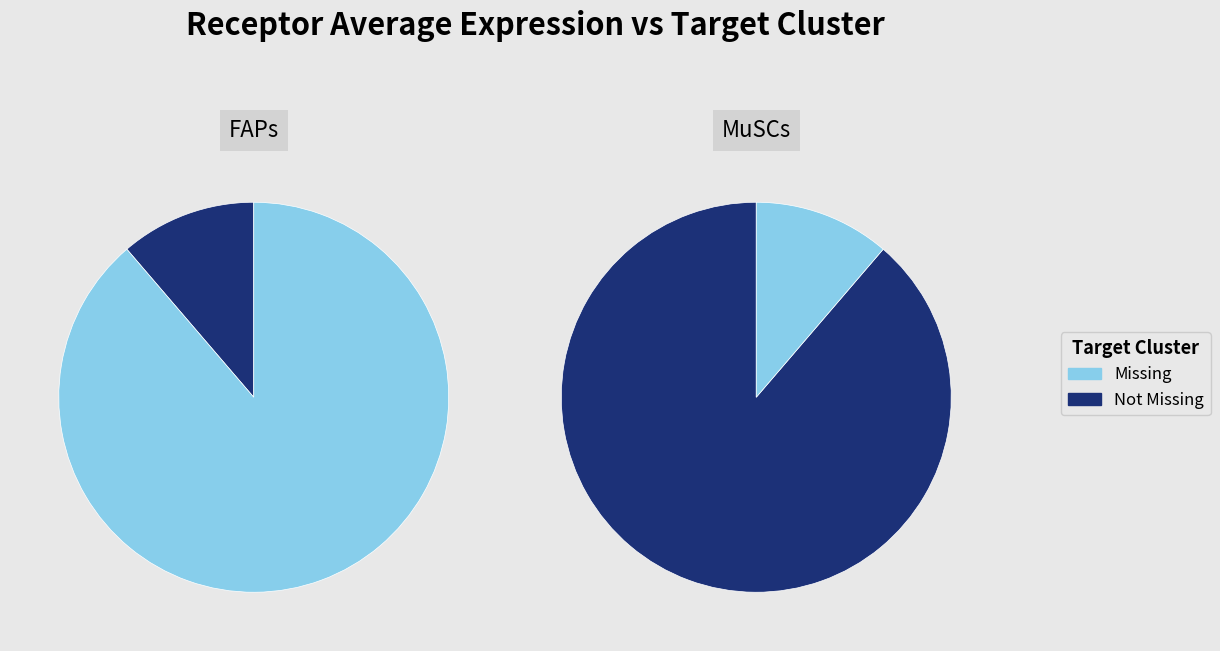

Is the sum of MuSCs and FAPs greater than half?

Yes